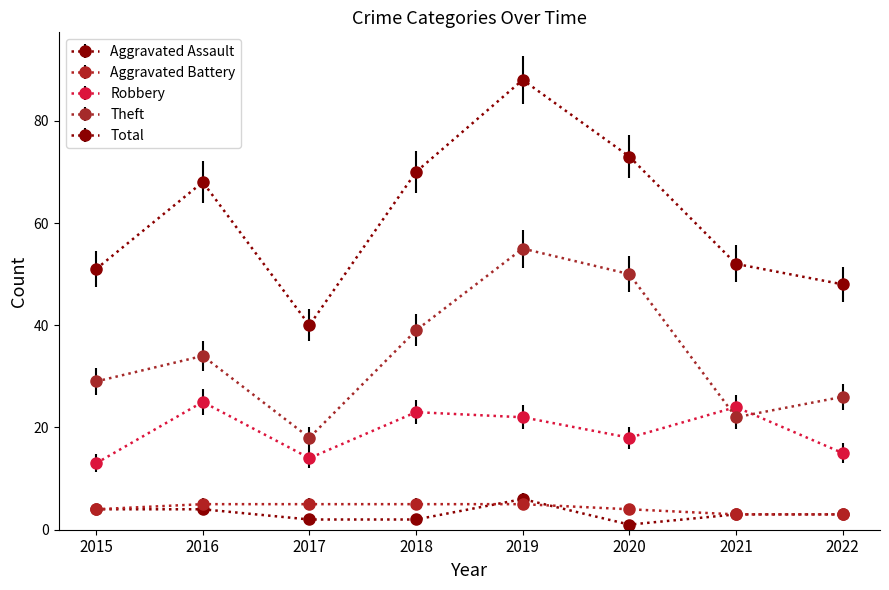

How many data points in Total are less than 68?

4